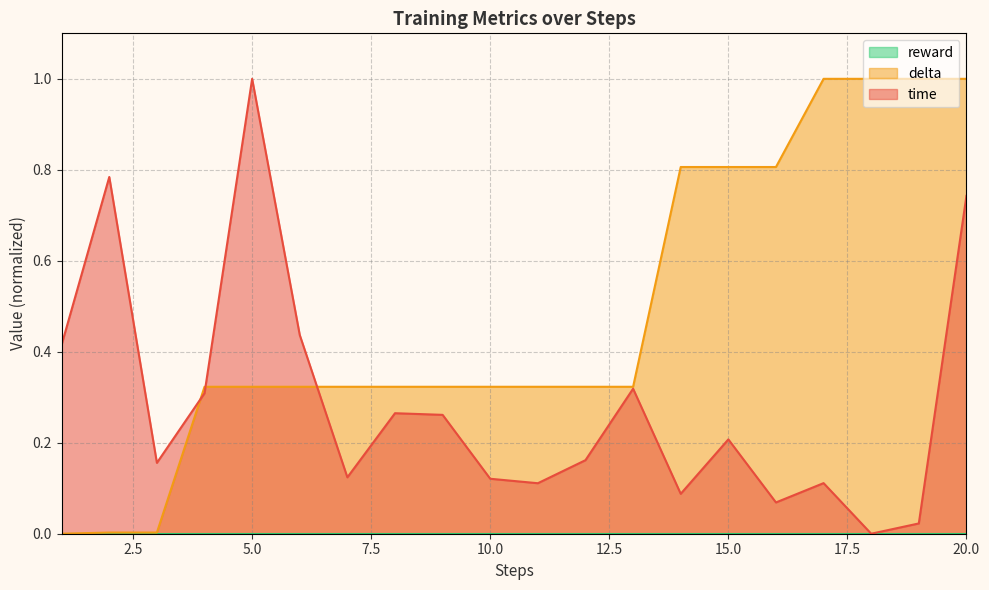

Reading left to right, extract all data points from this chart.

time: 1=0.4	2=0.8	3=0.2	4=0.3	5=1.0	6=0.4	7=0.1	8=0.3	9=0.3	10=0.1	11=0.1	12=0.2	13=0.3	14=0.1	15=0.2	16=0.1	17=0.1	18=0.0	19=0.0	20=0.7
delta: 1=0.0	2=0.0	3=0.0	4=0.3	5=0.3	6=0.3	7=0.3	8=0.3	9=0.3	10=0.3	11=0.3	12=0.3	13=0.3	14=0.8	15=0.8	16=0.8	17=1.0	18=1.0	19=1.0	20=1.0